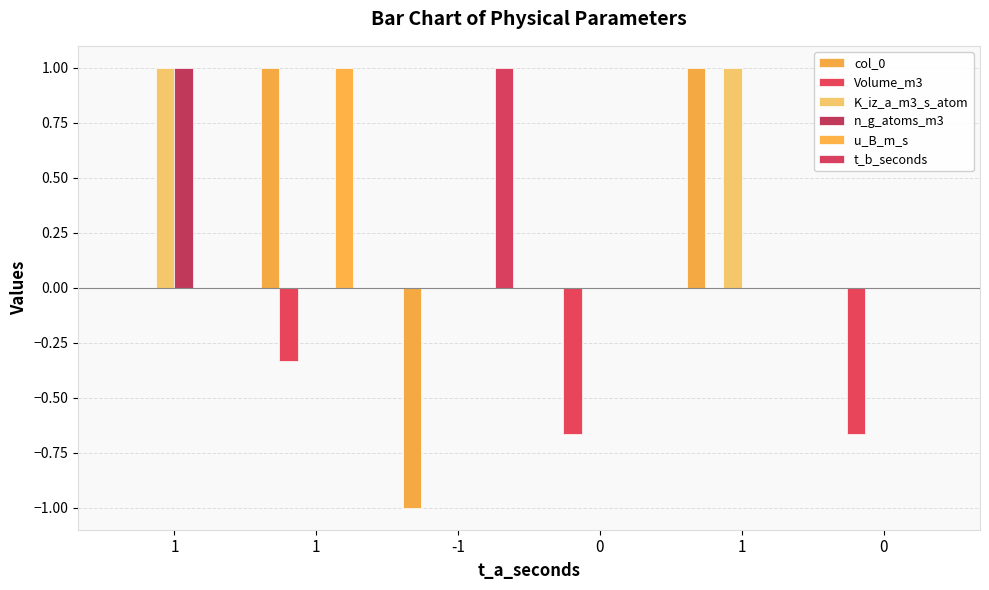

Does the chart contain stacked bars?

No